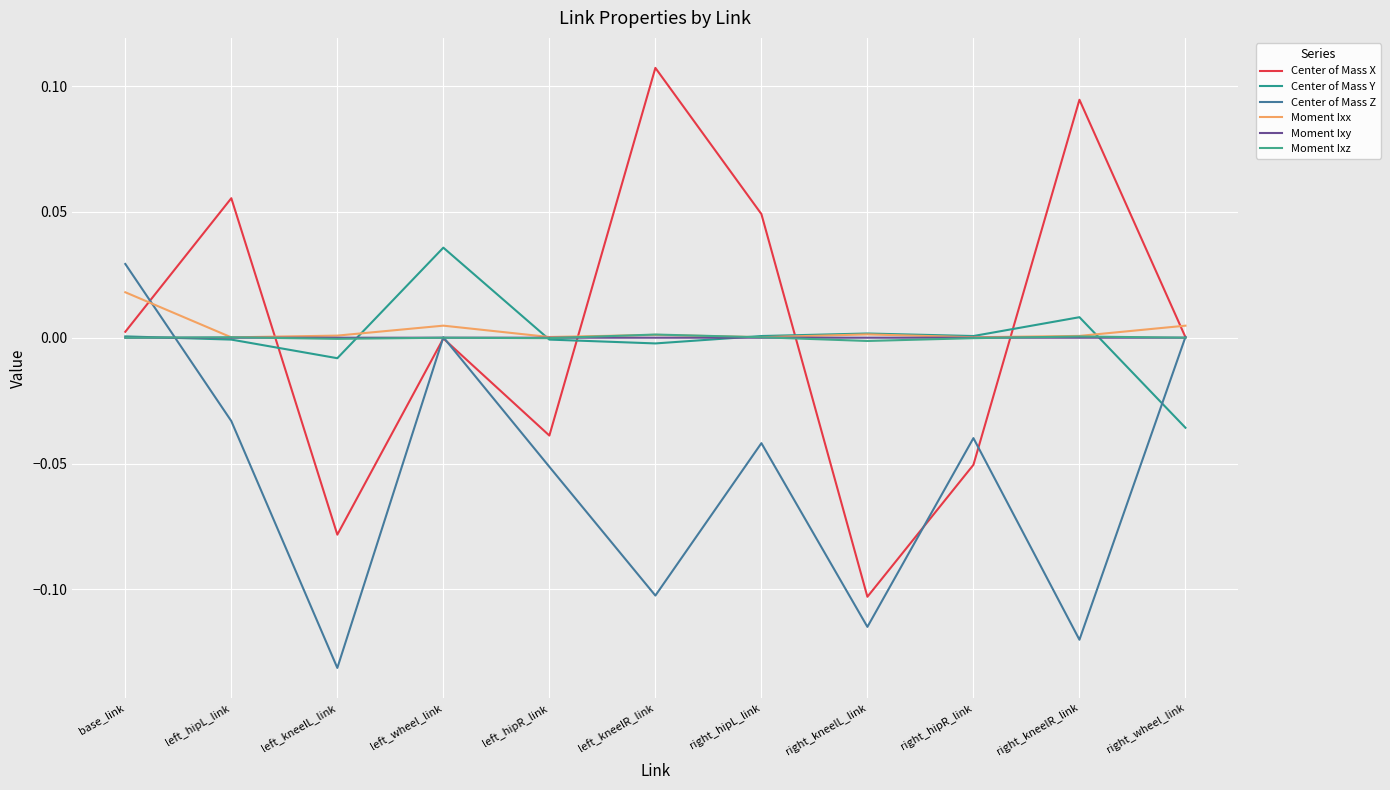

Reading left to right, what are all the values shown in this chart?

Center of Mass X: base_link=0.0	left_hipL_link=0.1	left_kneelL_link=-0.1	left_wheel_link=-0.0	left_hipR_link=-0.0	left_kneelR_link=0.1	right_hipL_link=0.0	right_kneelL_link=-0.1	right_hipR_link=-0.1	right_kneelR_link=0.1	right_wheel_link=0.0
Center of Mass Y: base_link=0.0	left_hipL_link=-0.0	left_kneelL_link=-0.0	left_wheel_link=0.0	left_hipR_link=-0.0	left_kneelR_link=-0.0	right_hipL_link=0.0	right_kneelL_link=0.0	right_hipR_link=0.0	right_kneelR_link=0.0	right_wheel_link=-0.0
Center of Mass Z: base_link=0.0	left_hipL_link=-0.0	left_kneelL_link=-0.1	left_wheel_link=0.0	left_hipR_link=-0.1	left_kneelR_link=-0.1	right_hipL_link=-0.0	right_kneelL_link=-0.1	right_hipR_link=-0.0	right_kneelR_link=-0.1	right_wheel_link=0.0
Moment Ixx: base_link=0.0	left_hipL_link=0.0	left_kneelL_link=0.0	left_wheel_link=0.0	left_hipR_link=0.0	left_kneelR_link=0.0	right_hipL_link=0.0	right_kneelL_link=0.0	right_hipR_link=0.0	right_kneelR_link=0.0	right_wheel_link=0.0
Moment Ixy: base_link=0.0	left_hipL_link=-0.0	left_kneelL_link=-0.0	left_wheel_link=0.0	left_hipR_link=0.0	left_kneelR_link=0.0	right_hipL_link=-0.0	right_kneelL_link=0.0	right_hipR_link=0.0	right_kneelR_link=-0.0	right_wheel_link=0.0
Moment Ixz: base_link=-0.0	left_hipL_link=0.0	left_kneelL_link=-0.0	left_wheel_link=-0.0	left_hipR_link=-0.0	left_kneelR_link=0.0	right_hipL_link=0.0	right_kneelL_link=-0.0	right_hipR_link=-0.0	right_kneelR_link=0.0	right_wheel_link=0.0